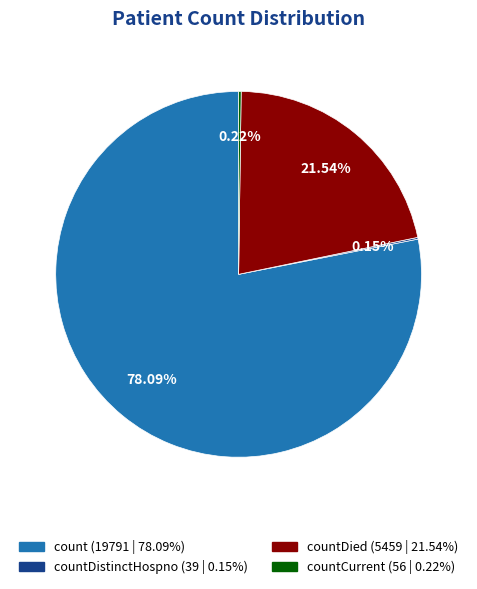

Is there any slice that represents more than half of the pie?

Yes